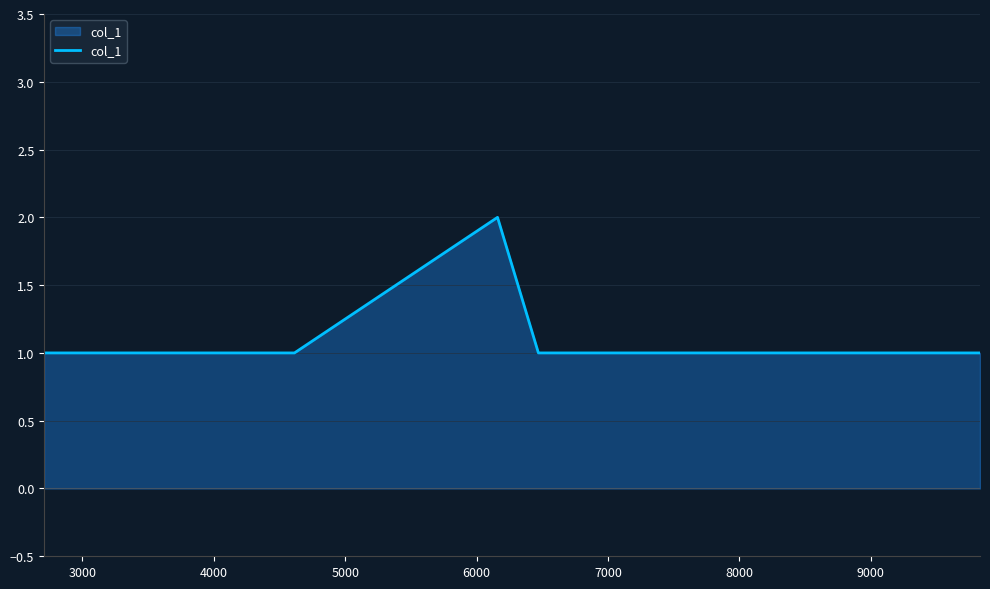

What is the sum of all values?

7